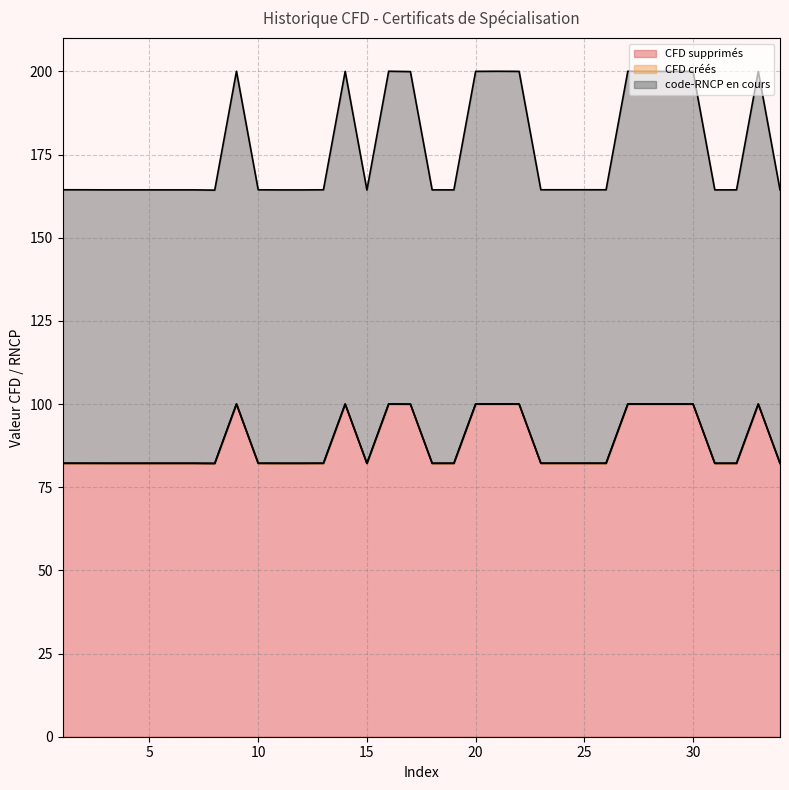

True or false: CFD créés and CFD supprimés intersect in this chart.

False